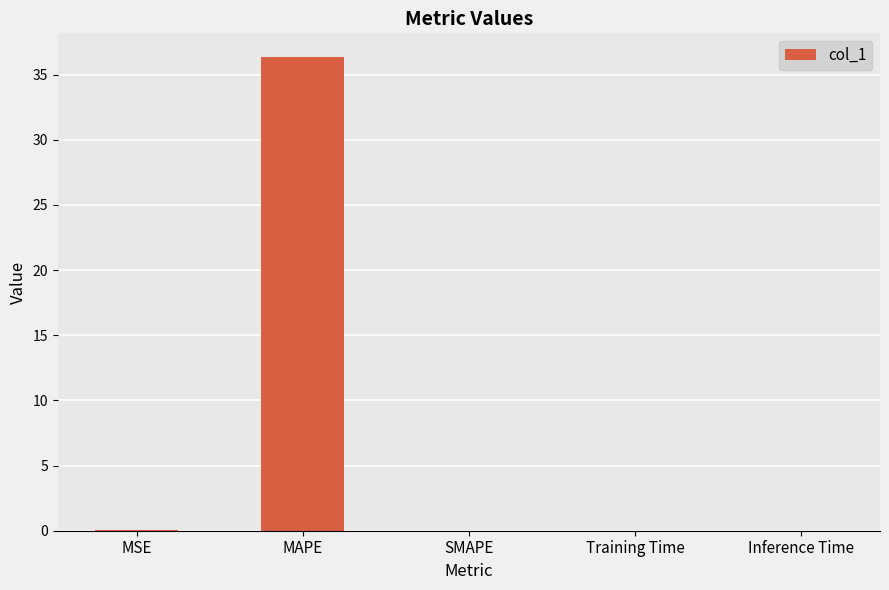

What is the sum of all values?

36.4